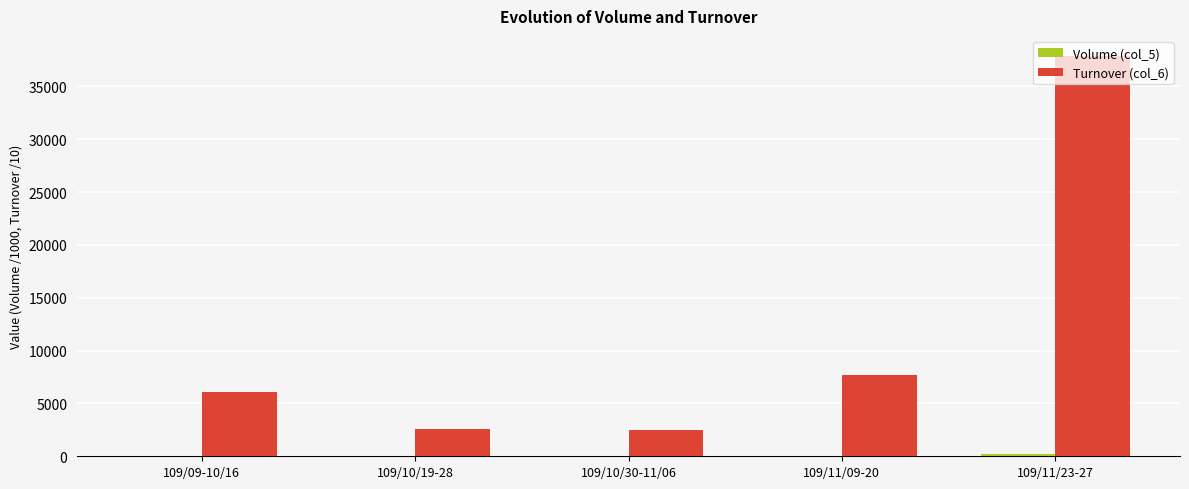

Does the chart contain stacked bars?

No